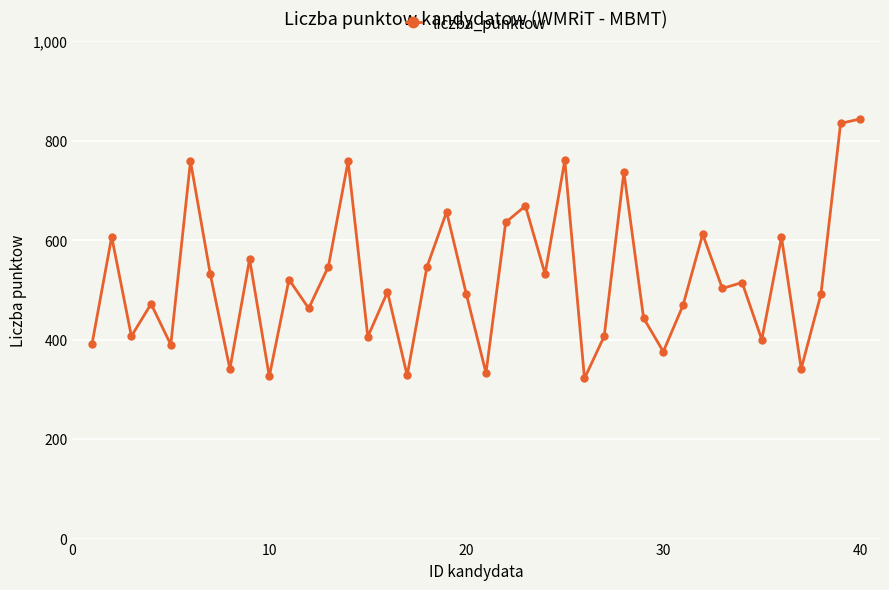

What is the difference between the second highest and minimum values?

513.0